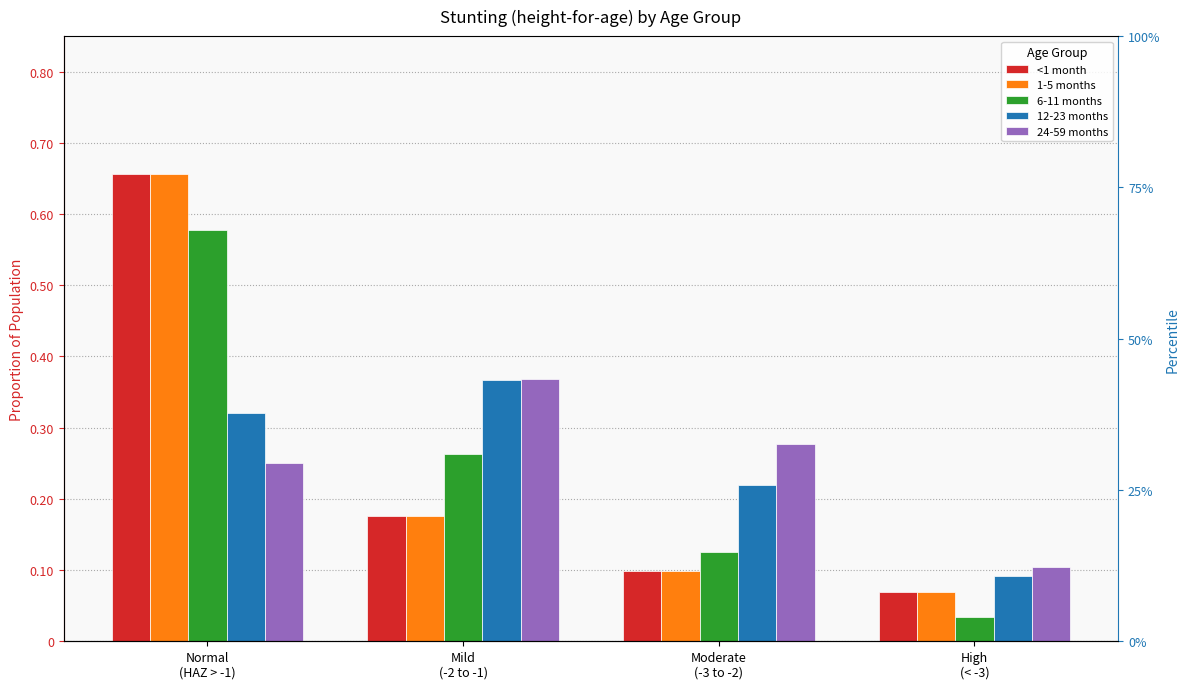

Which category has the highest value in the 1-5 months series?

Normal
(HAZ > -1)